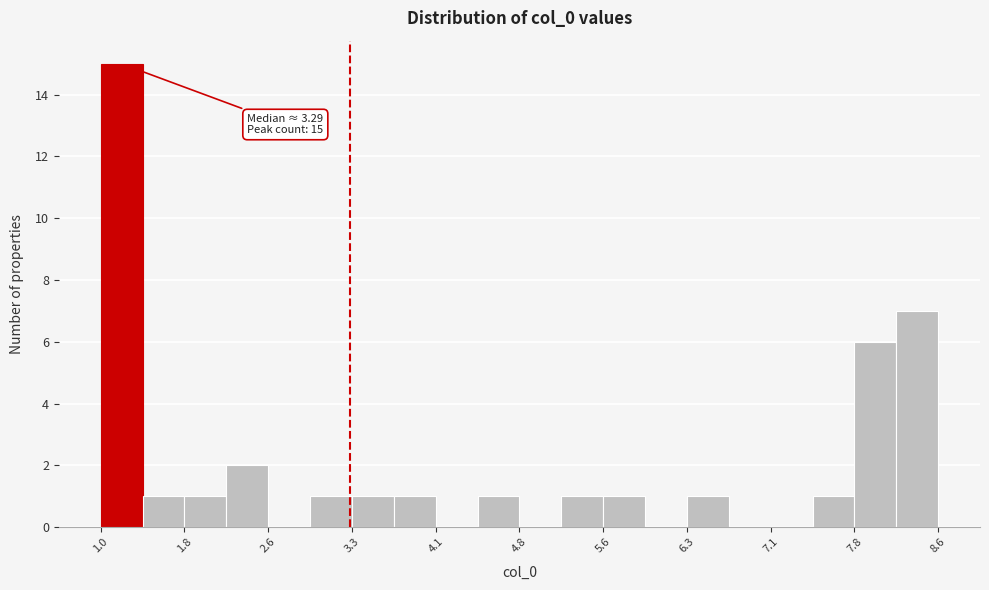

Around what value on the x-axis is the tallest bar? Give the approximate position of its centre, as read against the axis.

1.2